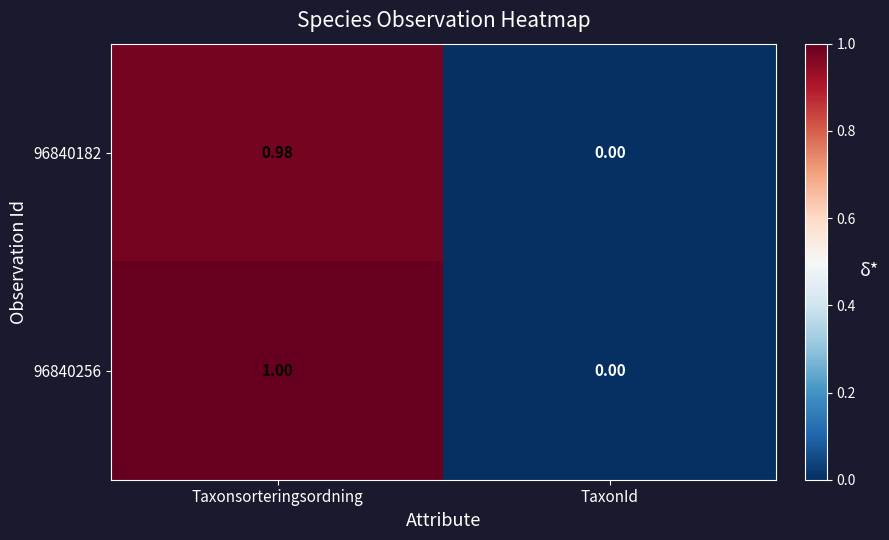

Rank the categories by 96840182 value from highest to lowest.

Taxonsorteringsordning, TaxonId